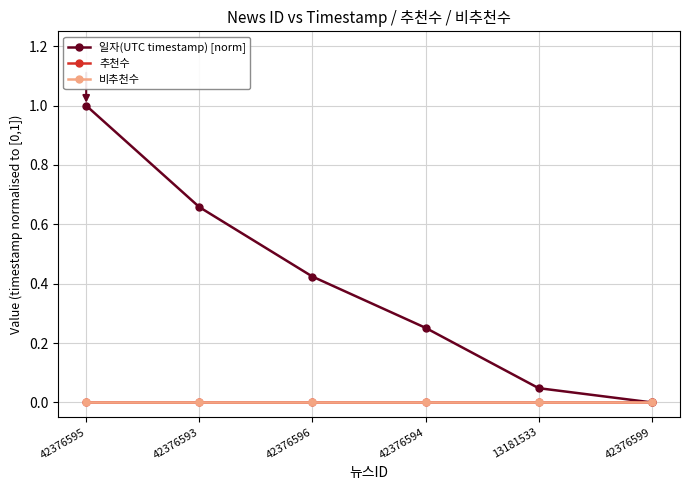

At which category is the sum across all series the highest?

42376595